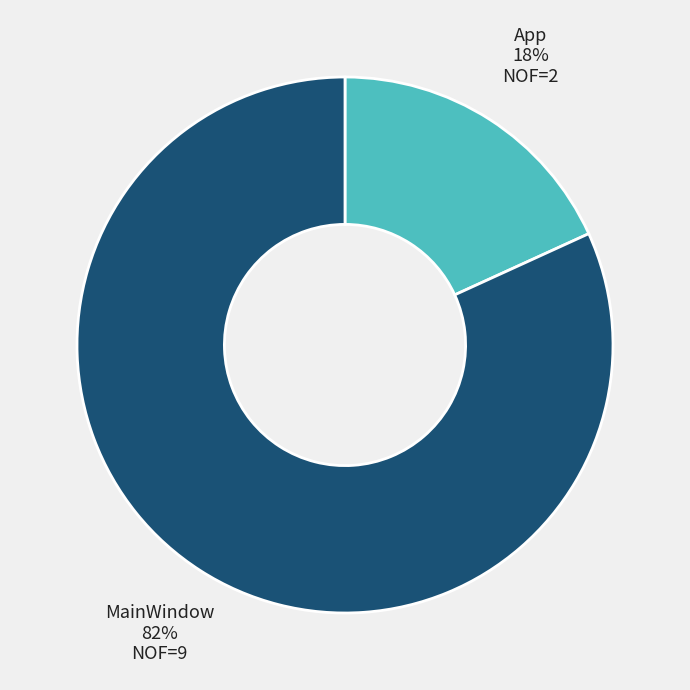

Is App the majority of the pie?

No